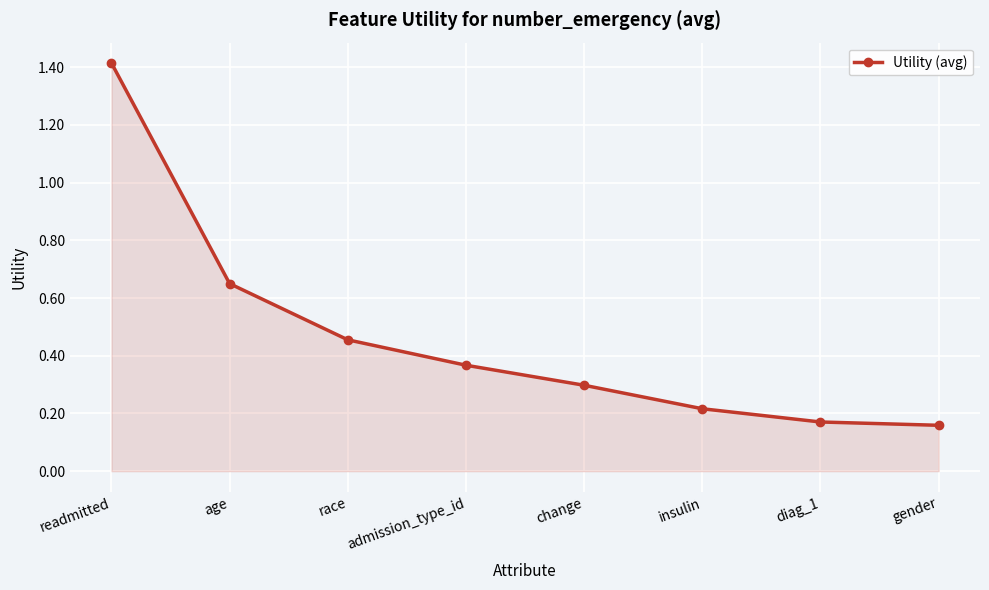

The value at change is 0.1. True or false?

False